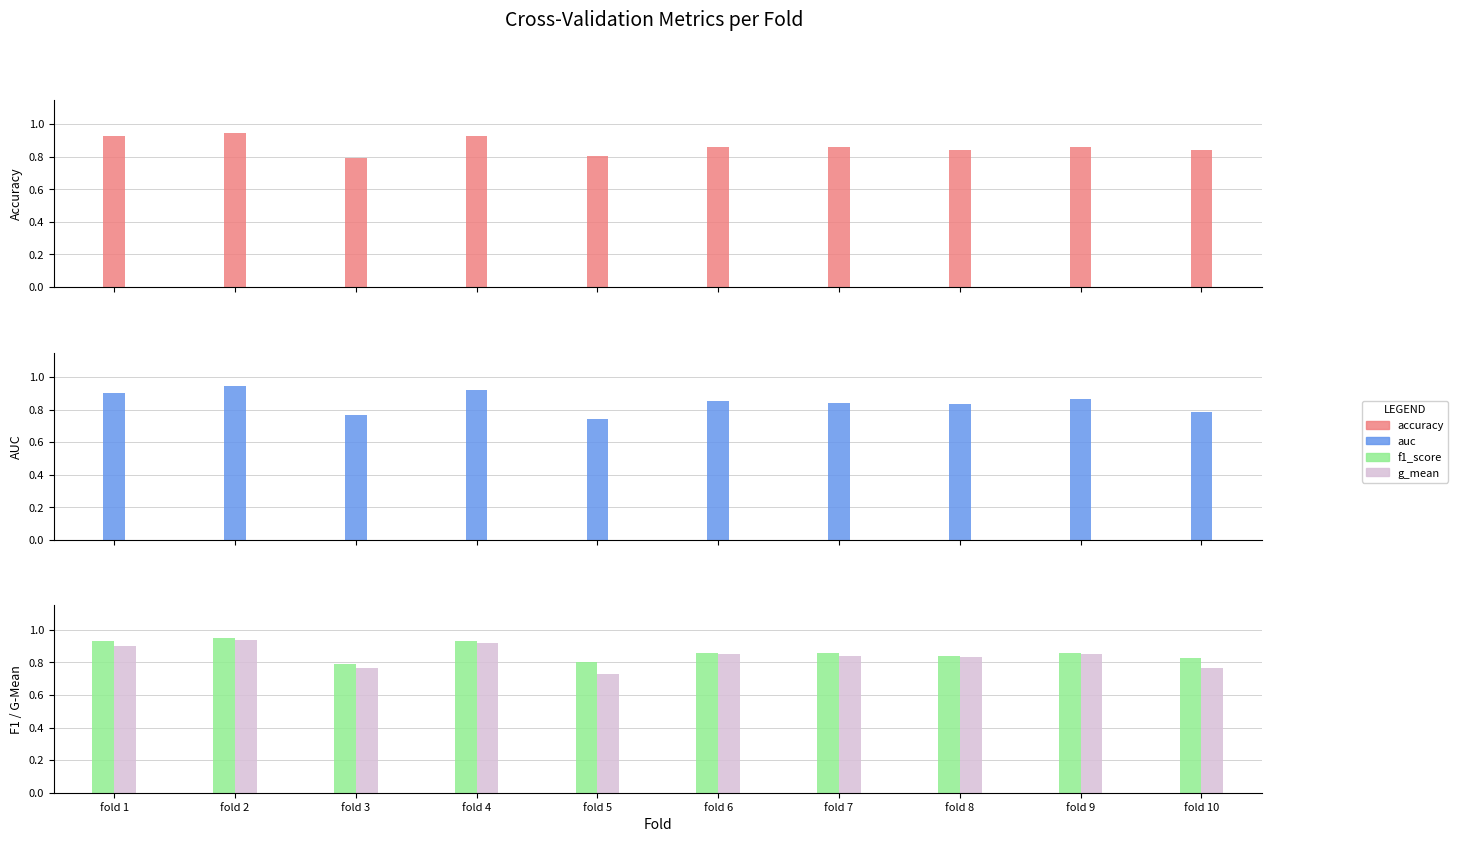

What is the greatest value displayed?

0.9